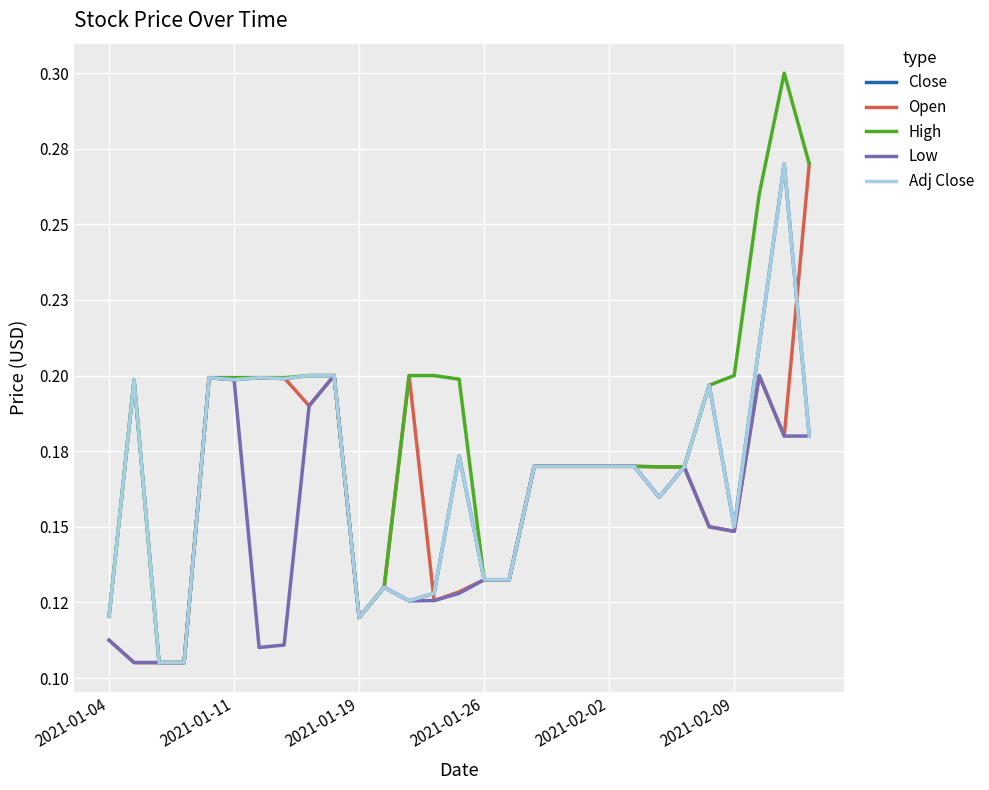

At how many categories does at least one series exceed 0?

29